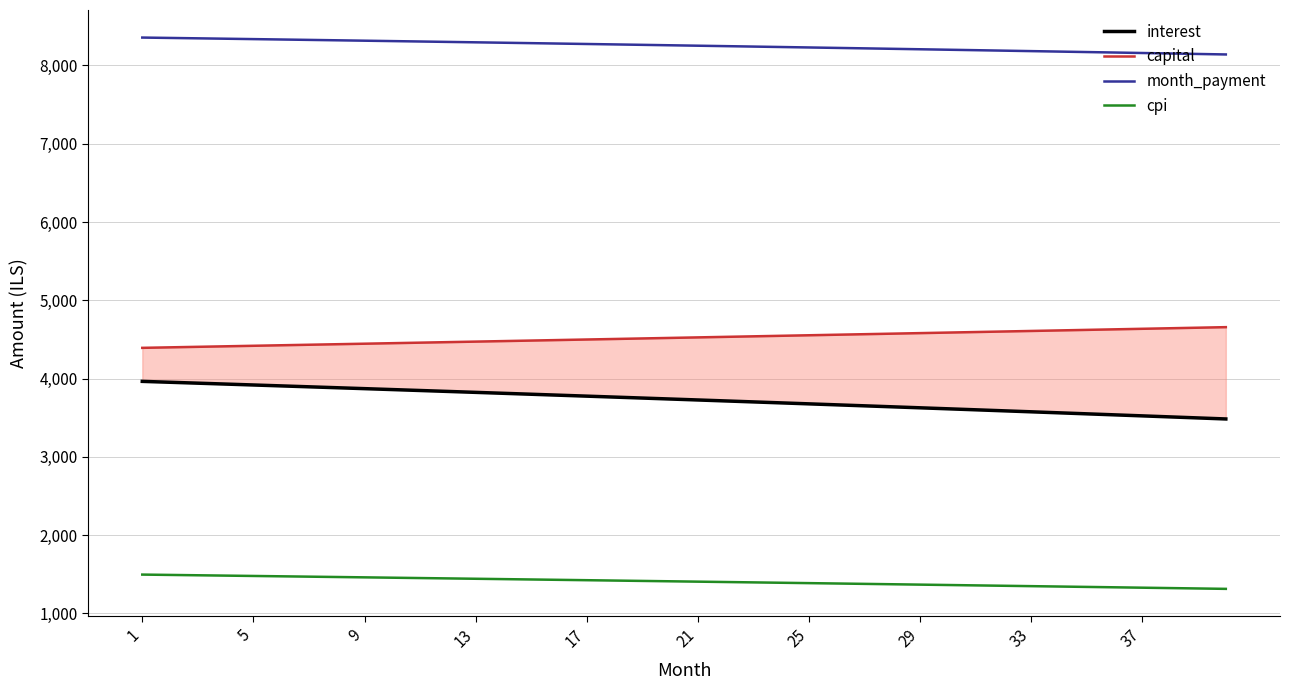

True or false: interest and month_payment intersect in this chart.

False